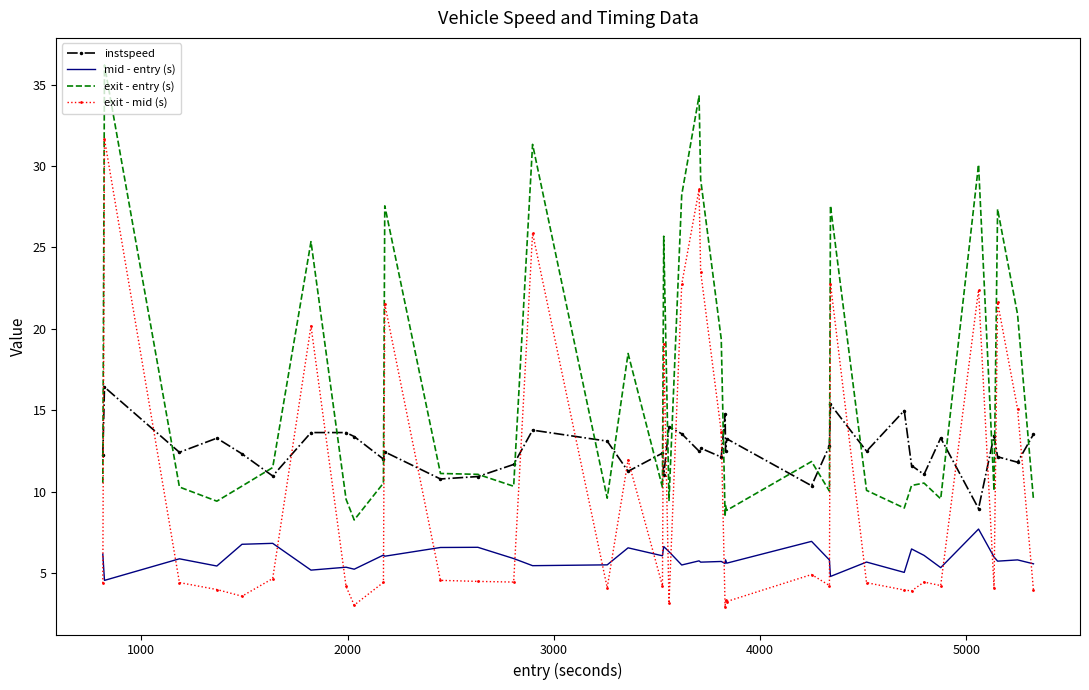

Which series has the largest total across all categories?

exit - entry (s)